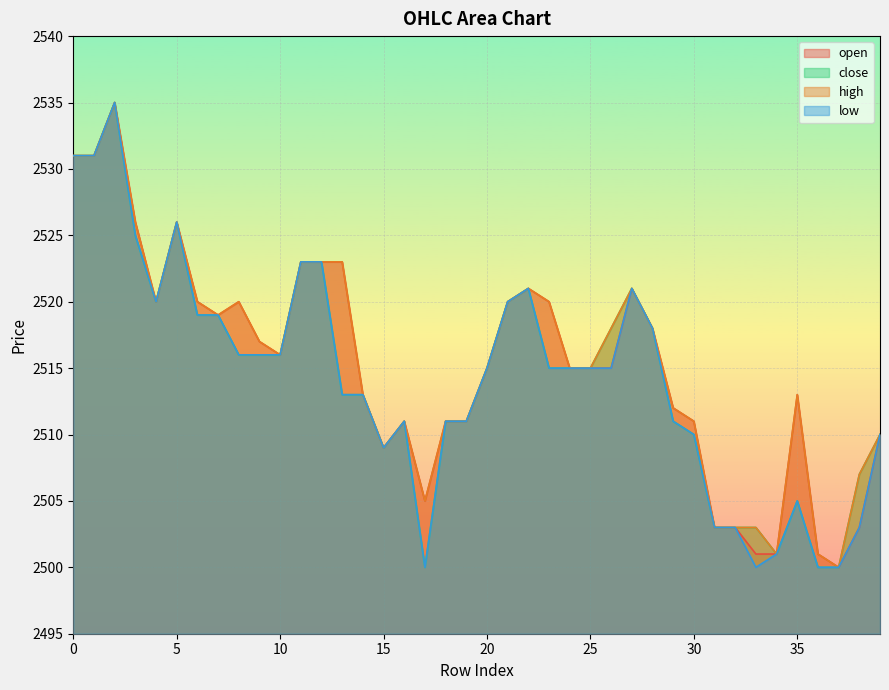

True or false: high and close intersect in this chart.

False